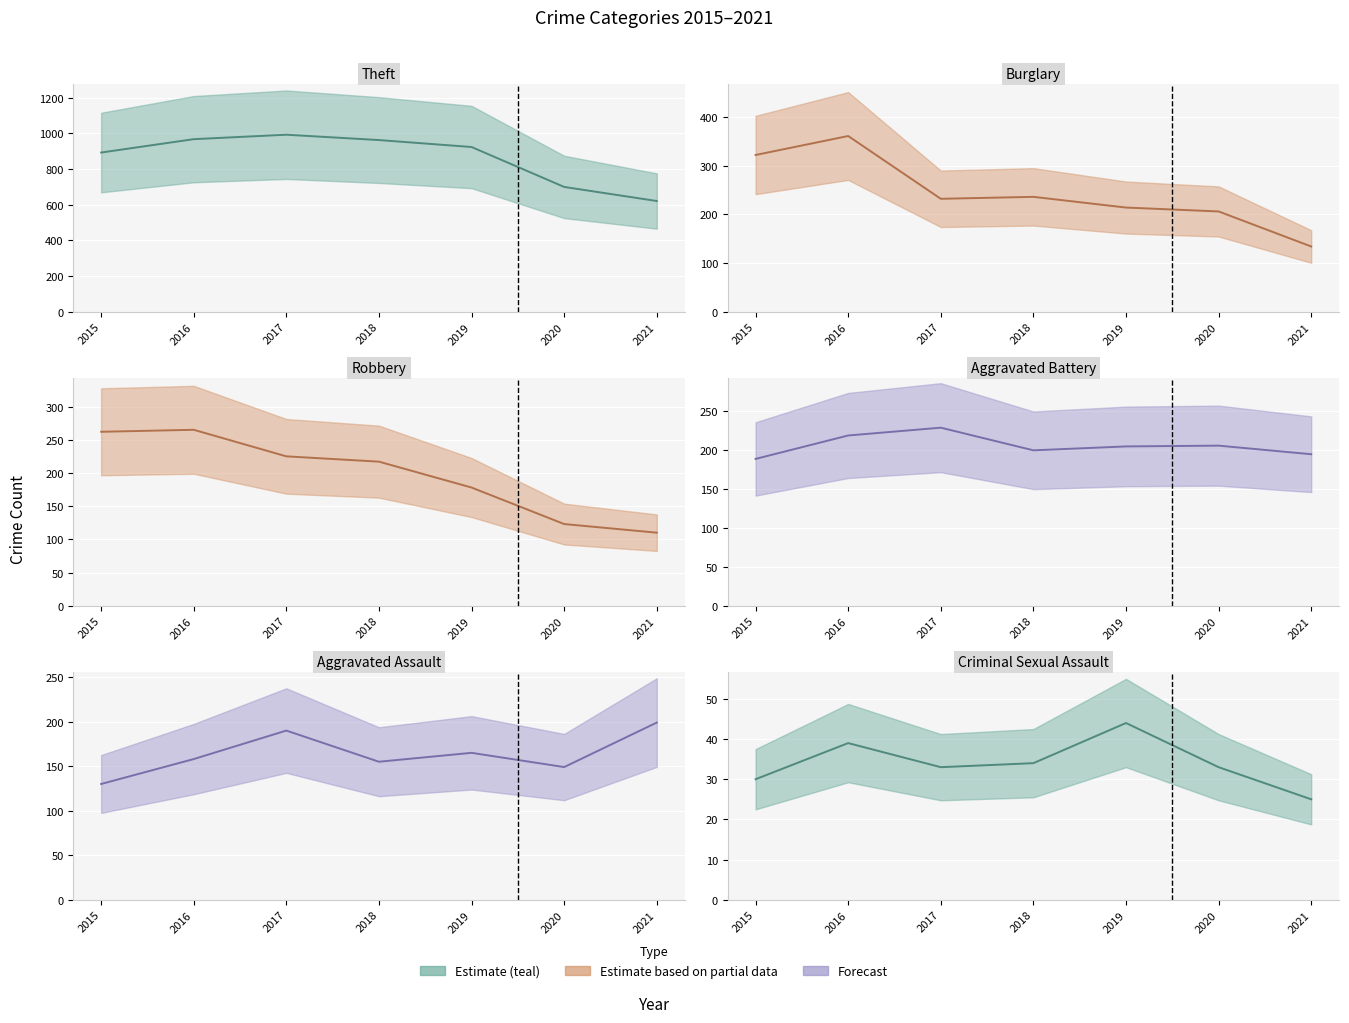

Which series has the widest spread of values?

Theft